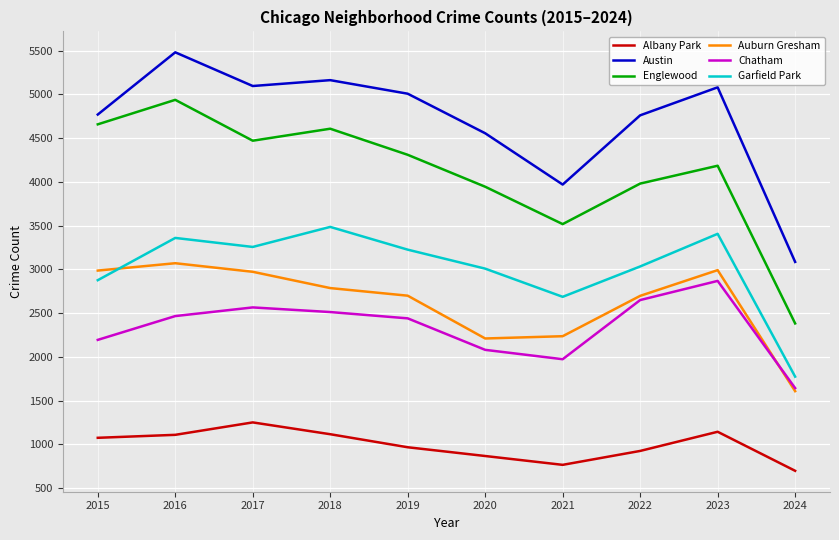

Which series has the widest spread of values?

Englewood